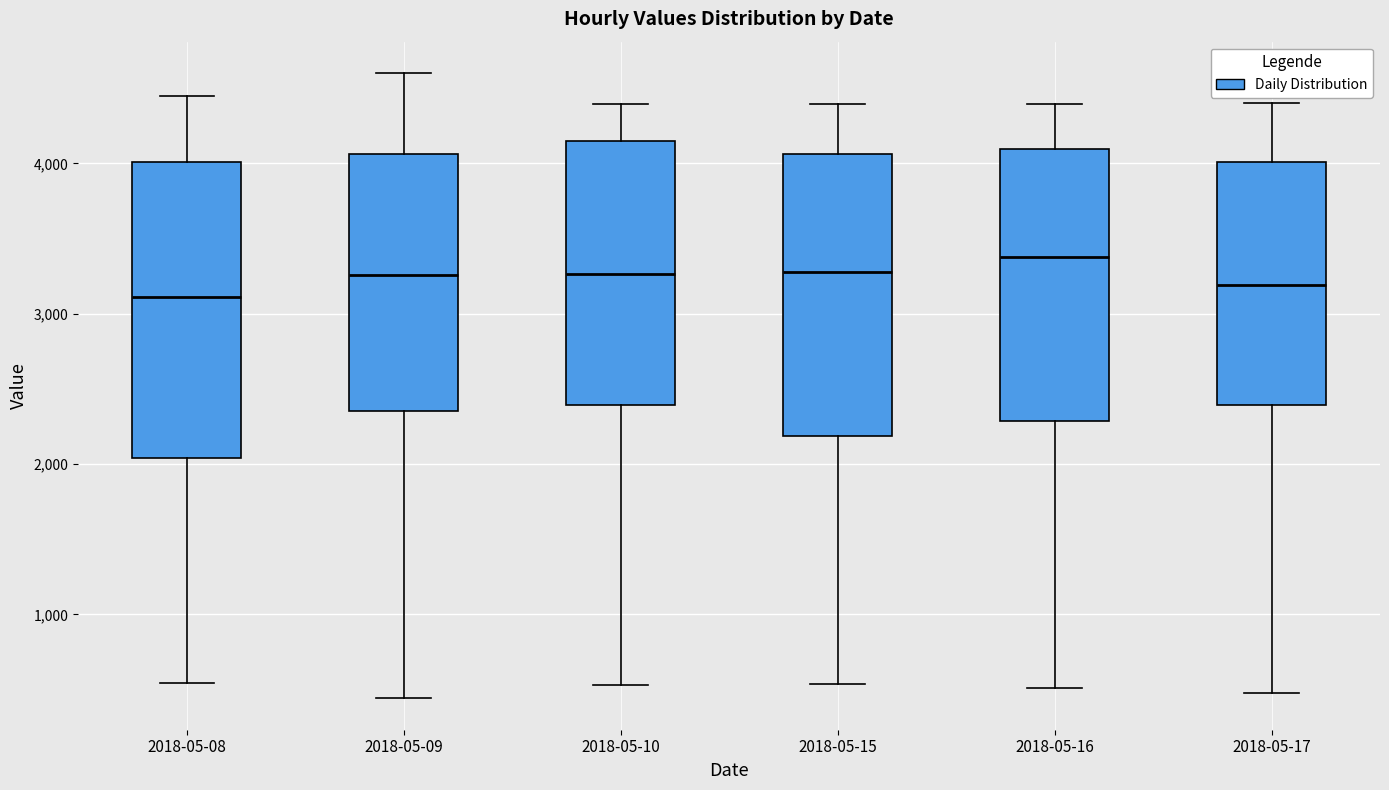

Where is the upper edge of the box for 2018-05-15 on the y-axis? The values are not printed on the chart, so give them approximately, as read against the axis.

4100